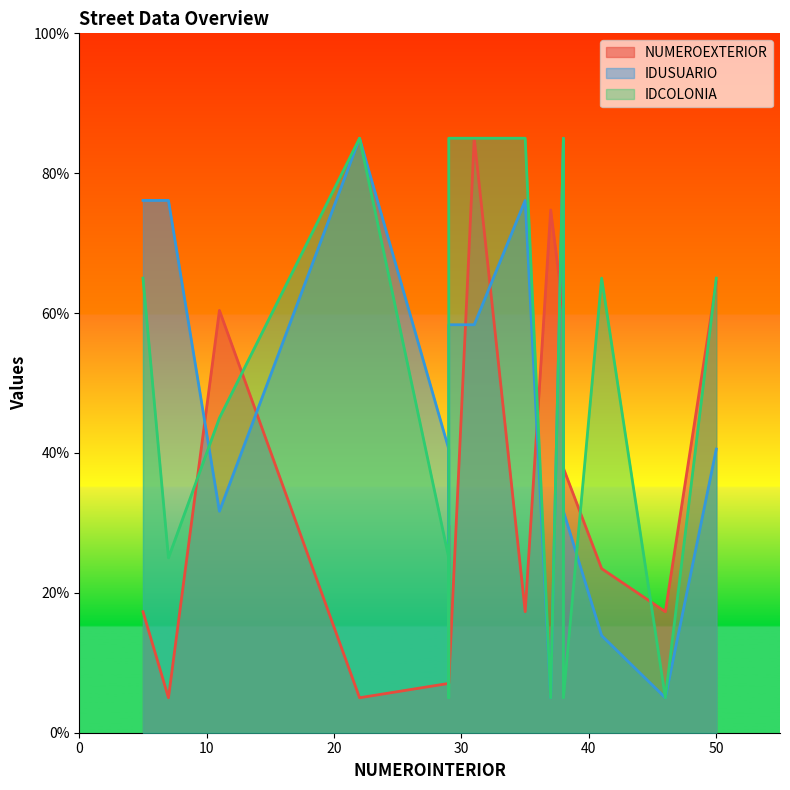

At which category does the chart reach its minimum across all series?

37